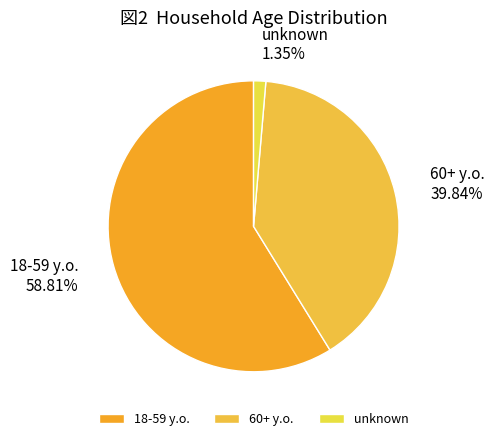

To the nearest percent, what is the combined percentage of 18-59 y.o. and unknown?

60%